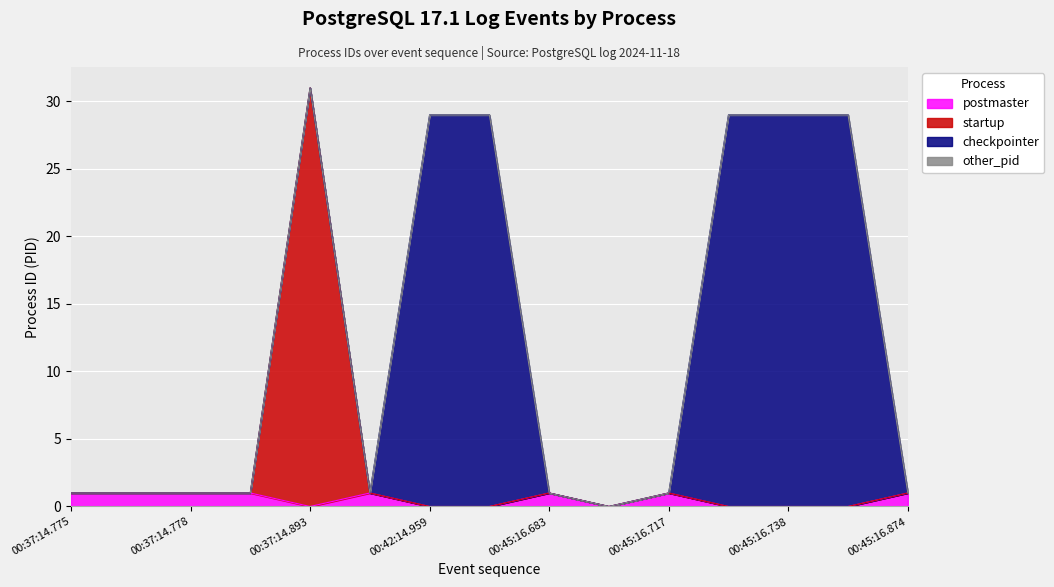

What is the greatest value displayed?

31